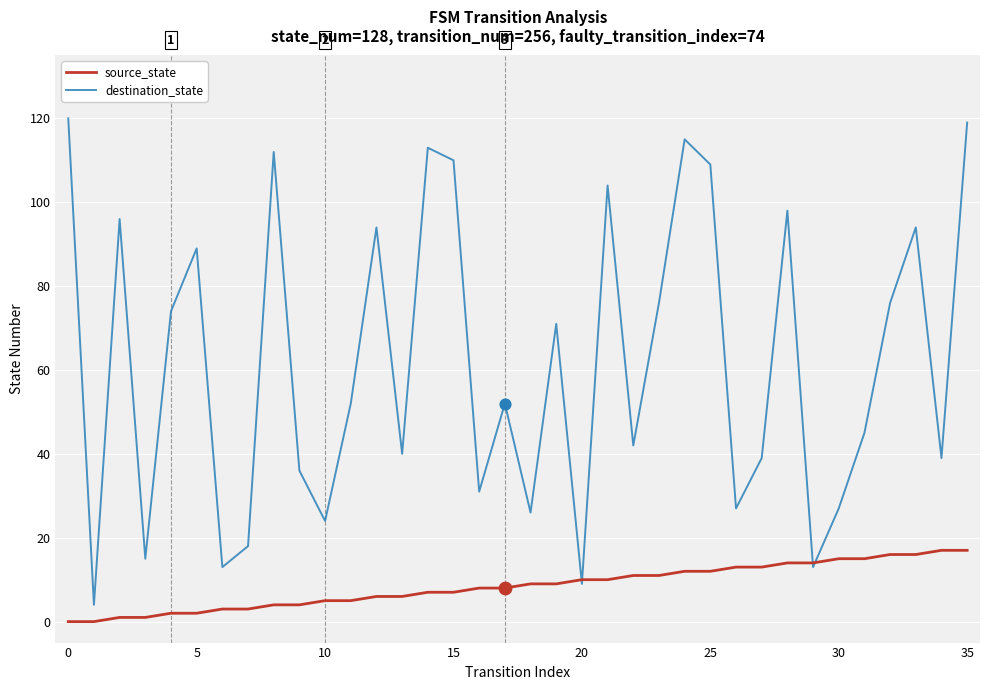

Which series has the largest total across all categories?

destination_state